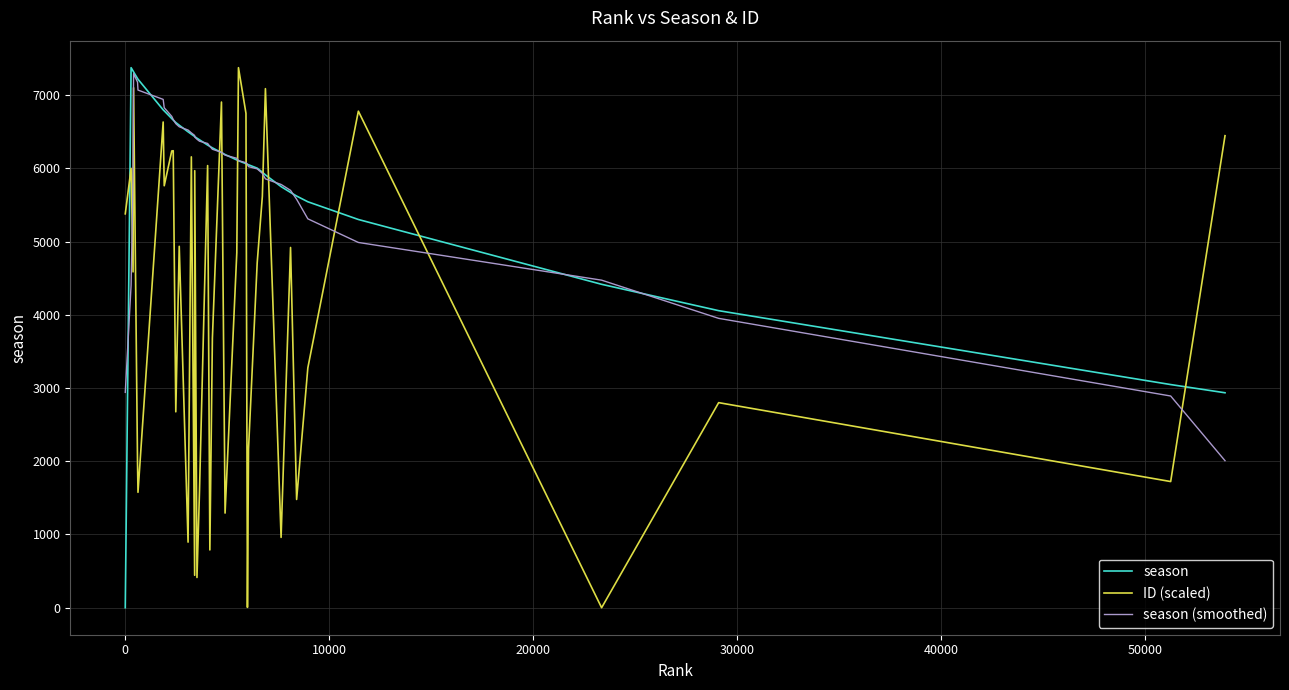

What is the maximum value shown in the chart?

7374.0